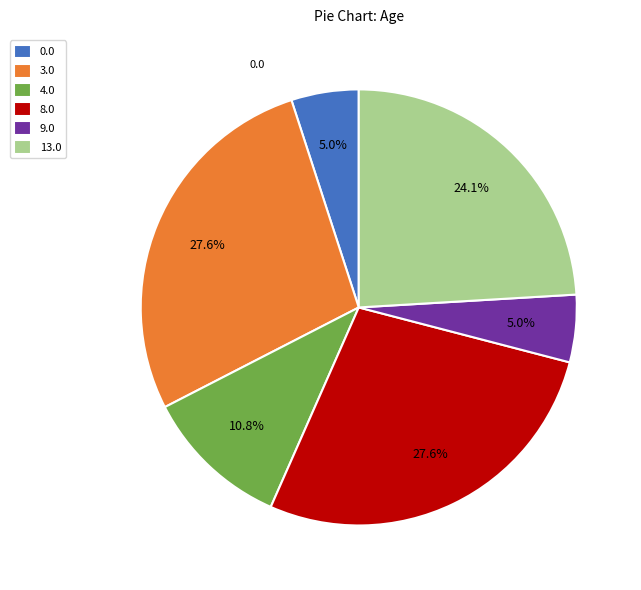

Does 0.0 represent more than half of the total?

No